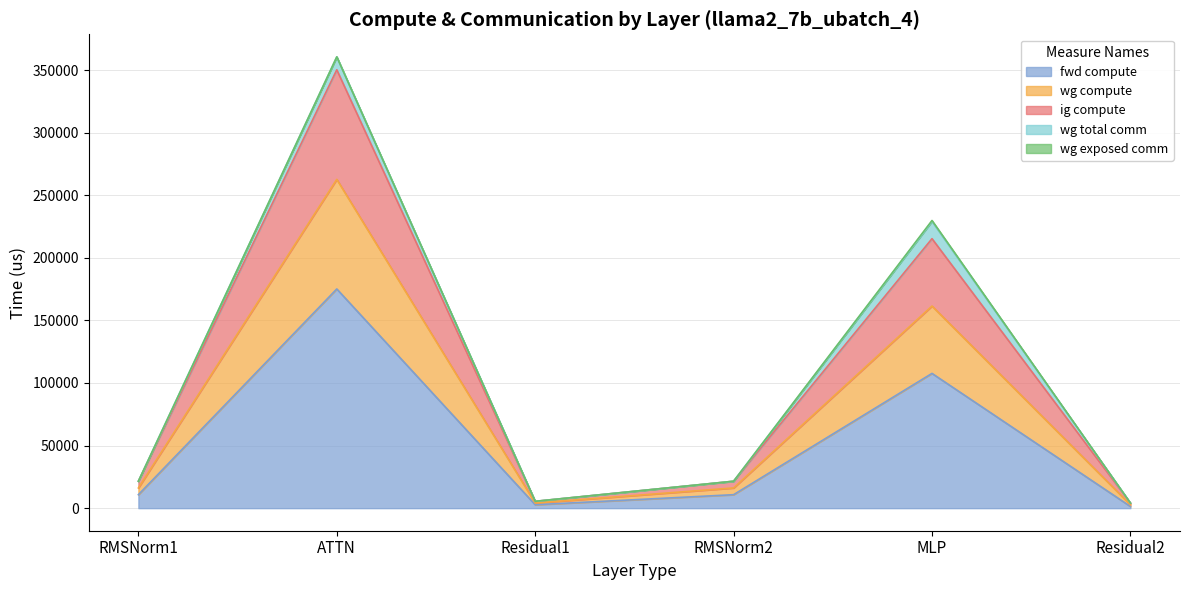

True or false: fwd compute and wg compute intersect in this chart.

False